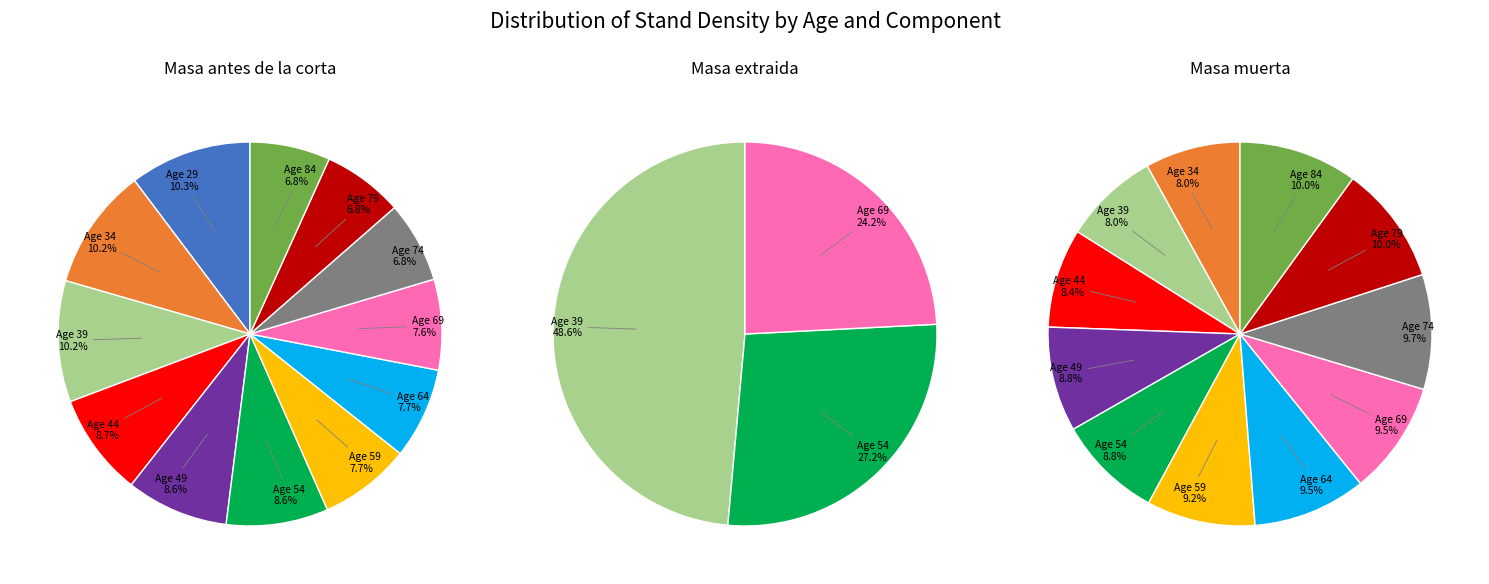

The 64 slice represents 15% of the pie. True or false?

False